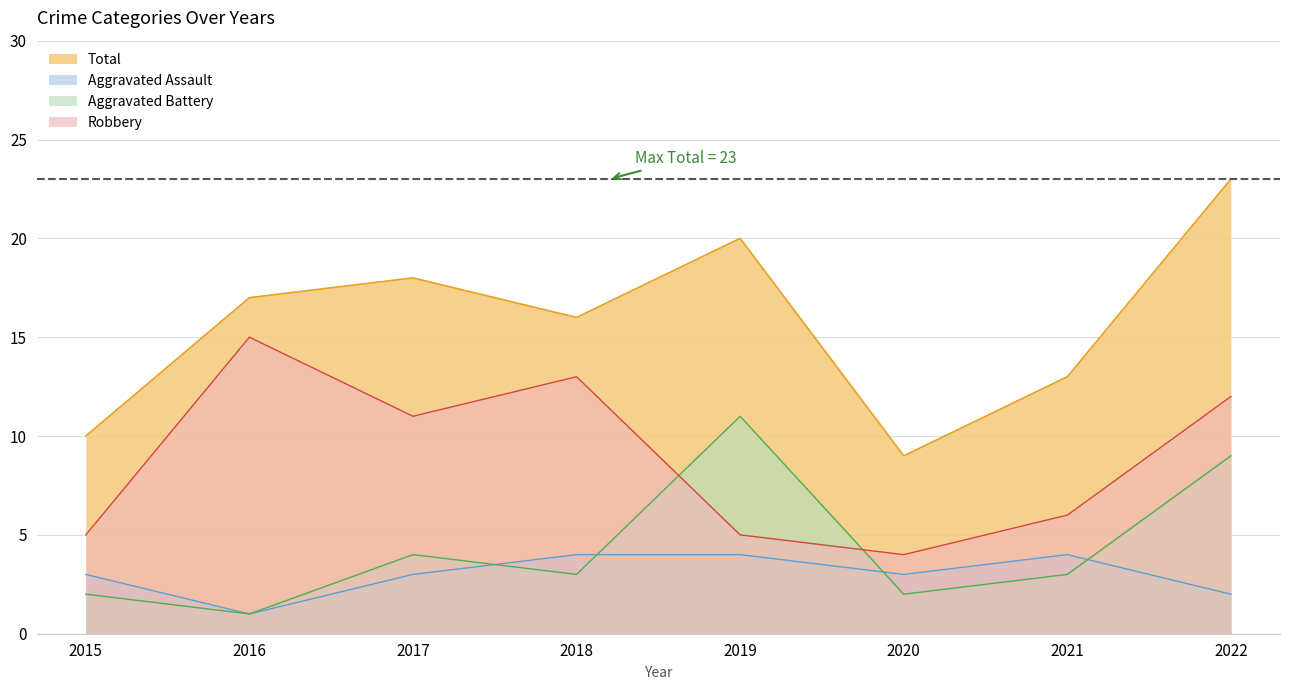

What is the spread (max minus min) of values at 2017?

15